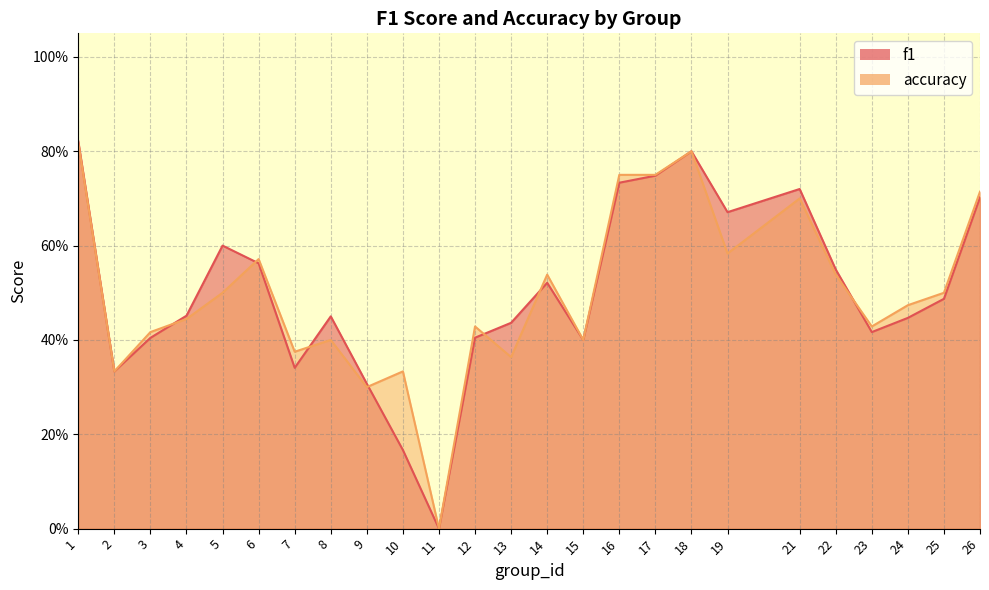

What is the difference between the accuracy values at 21 and 1?

0.1